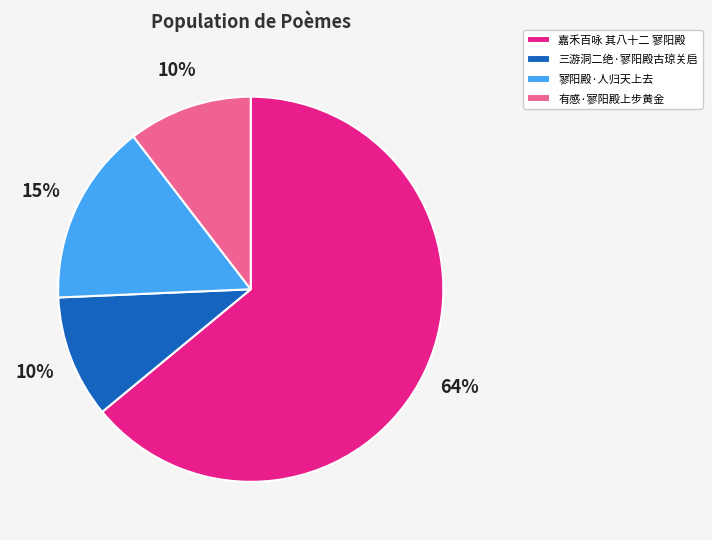

Between 寥阳殿·人归天上去 and 有感·寥阳殿上步黄金, which is larger?

寥阳殿·人归天上去